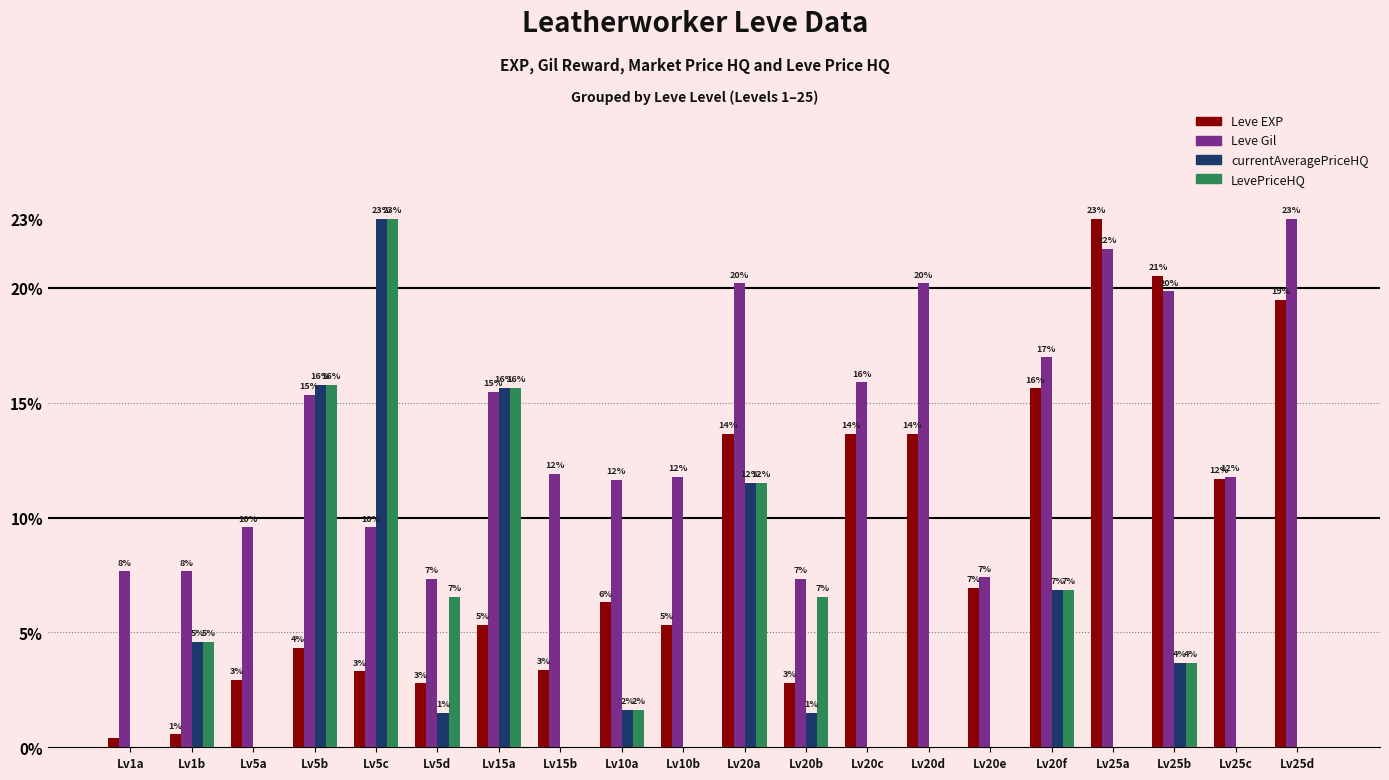

Which has a higher value, Lv15b or Lv20c?

Lv20c